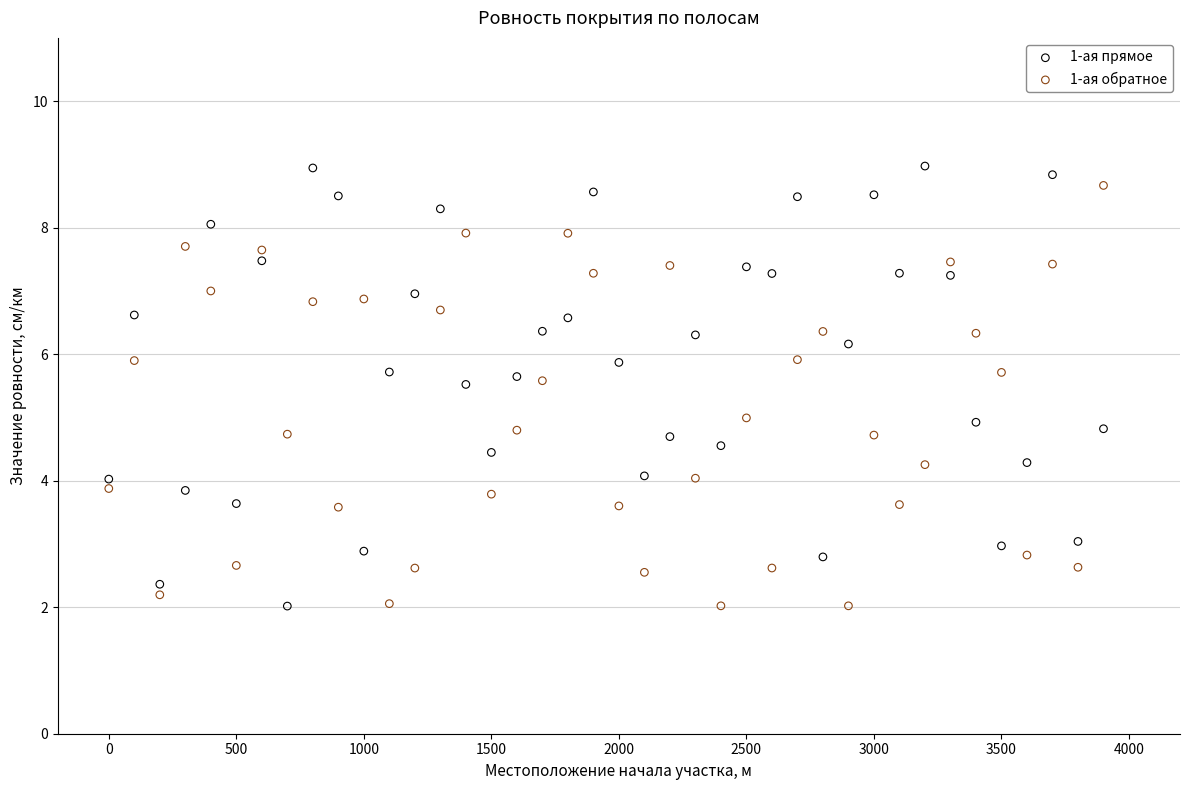

What is the X range (max minus min) for the scatter plot?

3900.0